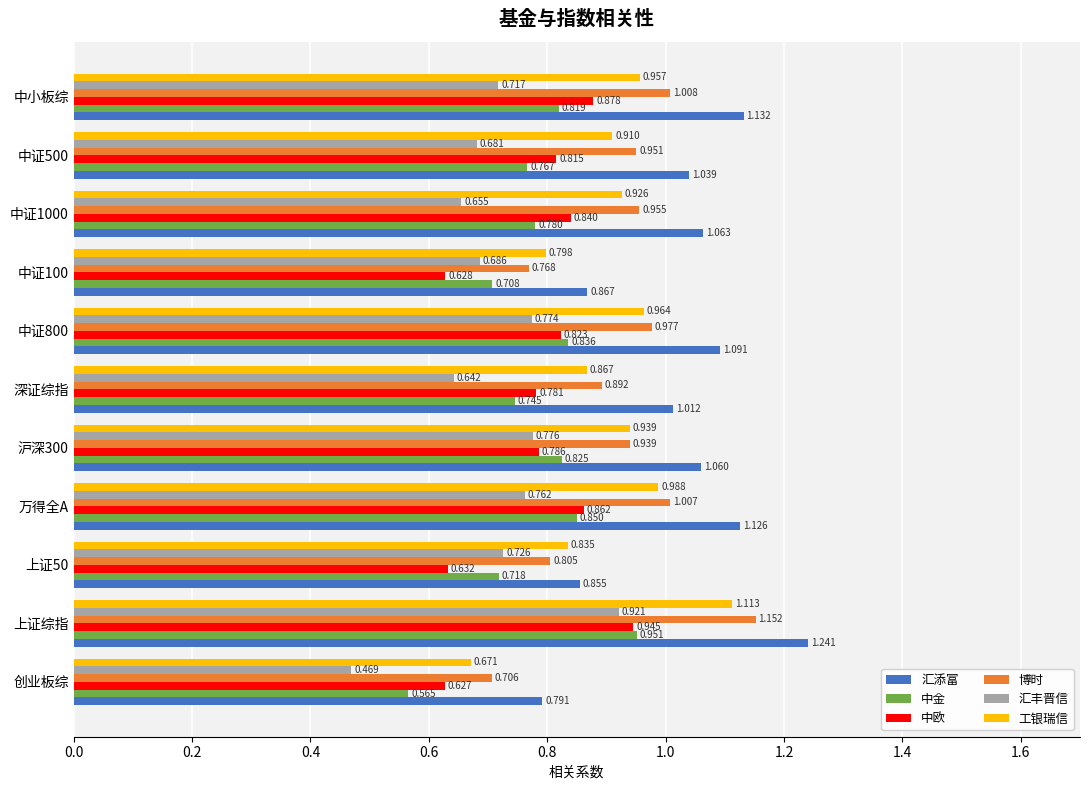

Where is 中欧 nearest to the value 0?

创业板综